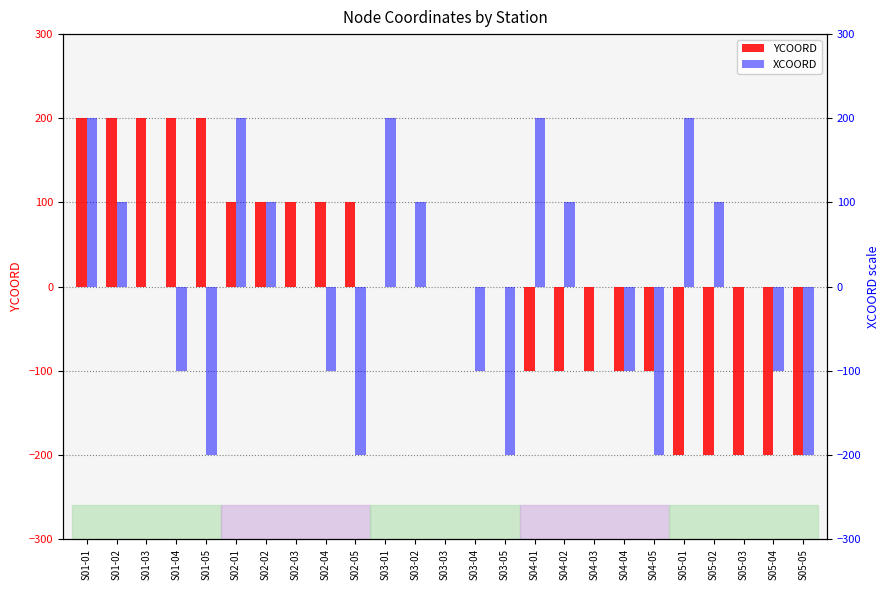

Reading right to left, what are all the values shown in this chart?

YCOORD: S05-05=-200	S05-04=-200	S05-03=-200	S05-02=-200	S05-01=-200	S04-05=-100	S04-04=-100	S04-03=-100	S04-02=-100	S04-01=-100	S03-05=0	S03-04=0	S03-03=0	S03-02=0	S03-01=0	S02-05=100	S02-04=100	S02-03=100	S02-02=100	S02-01=100	S01-05=200	S01-04=200	S01-03=200	S01-02=200	S01-01=200
XCOORD: S05-05=-200	S05-04=-100	S05-03=0	S05-02=100	S05-01=200	S04-05=-200	S04-04=-100	S04-03=0	S04-02=100	S04-01=200	S03-05=-200	S03-04=-100	S03-03=0	S03-02=100	S03-01=200	S02-05=-200	S02-04=-100	S02-03=0	S02-02=100	S02-01=200	S01-05=-200	S01-04=-100	S01-03=0	S01-02=100	S01-01=200